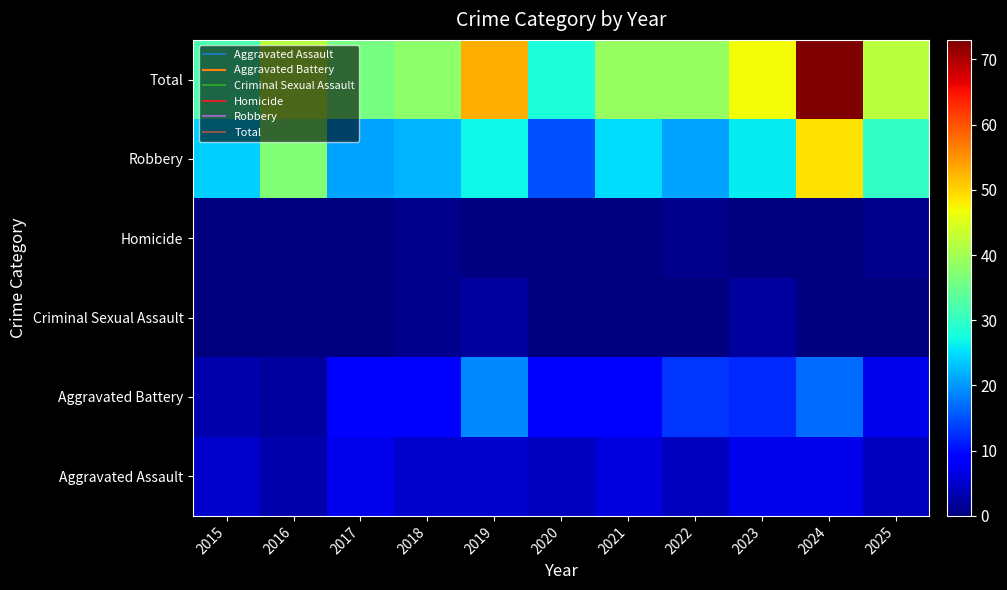

What is the difference between the highest and lowest values at 2020?

28